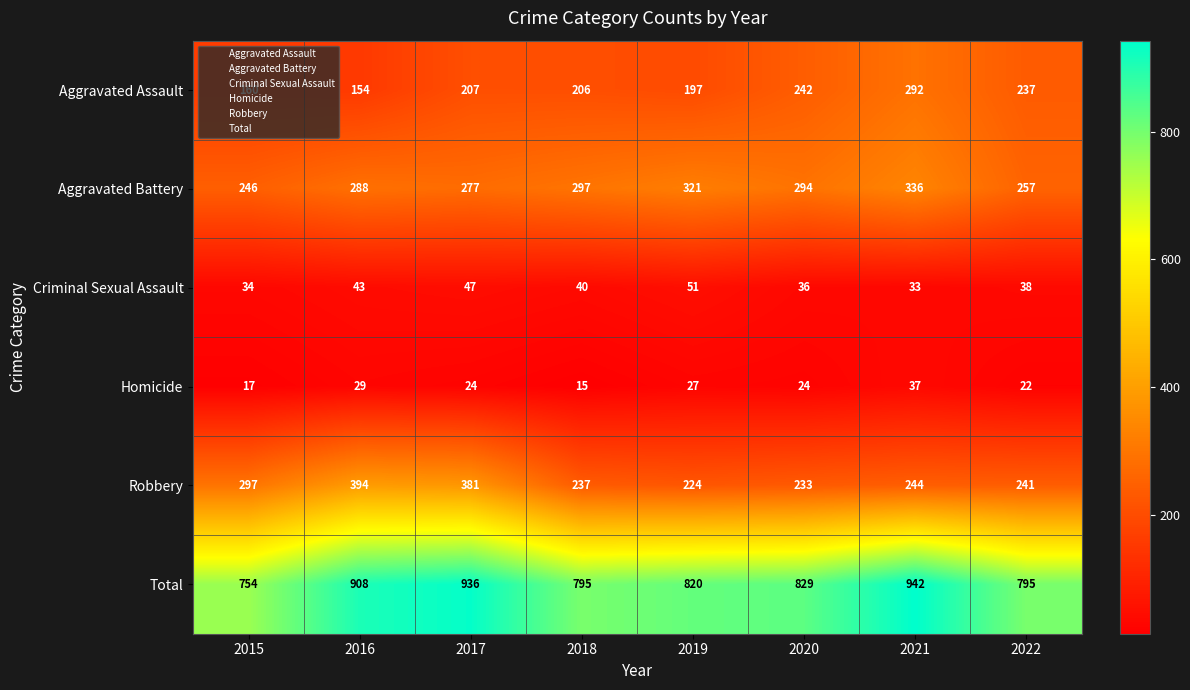

How many series are shown in this chart?

6